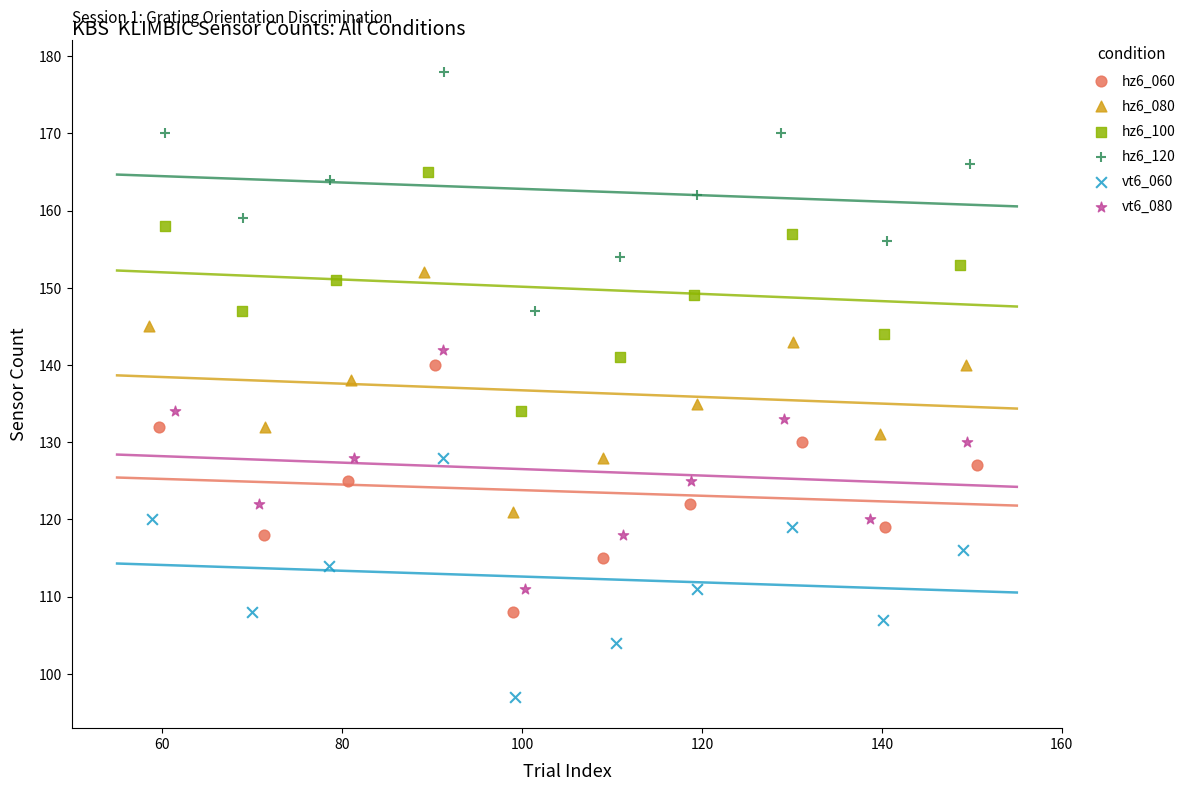

Which series contains the lowest Y value?

vt6_060